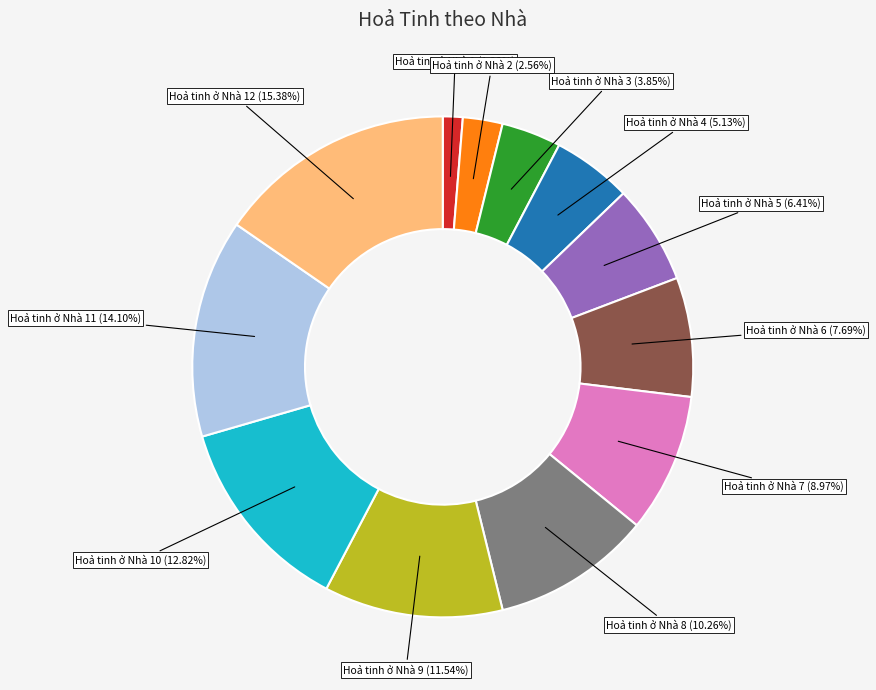

Does any single category account for the majority?

No